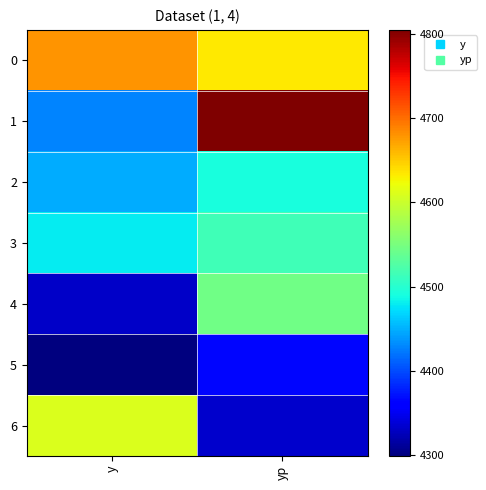

Which series has the largest range (max minus min)?

1